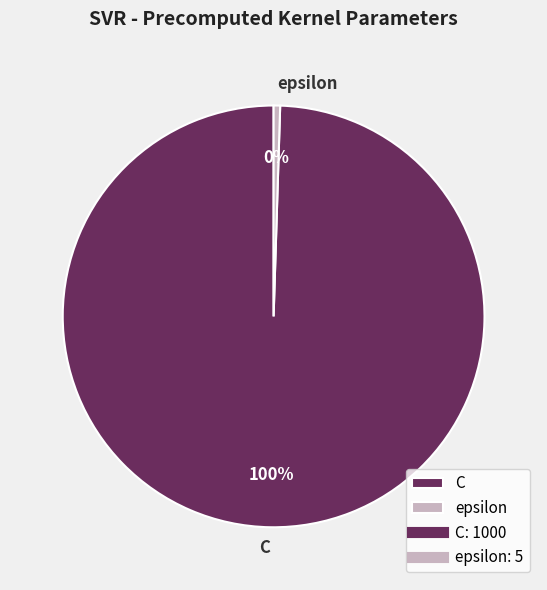

To the nearest percent, what portion does C represent?

100%